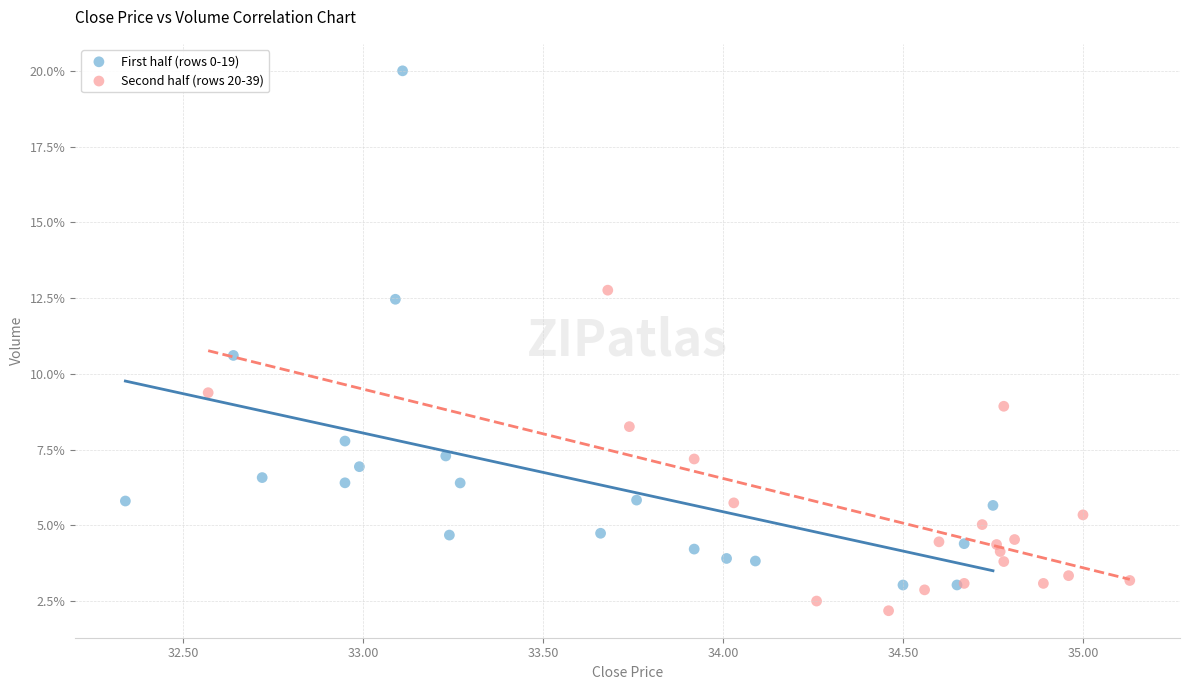

Which series reaches the maximum Y coordinate?

First half (rows 0-19)